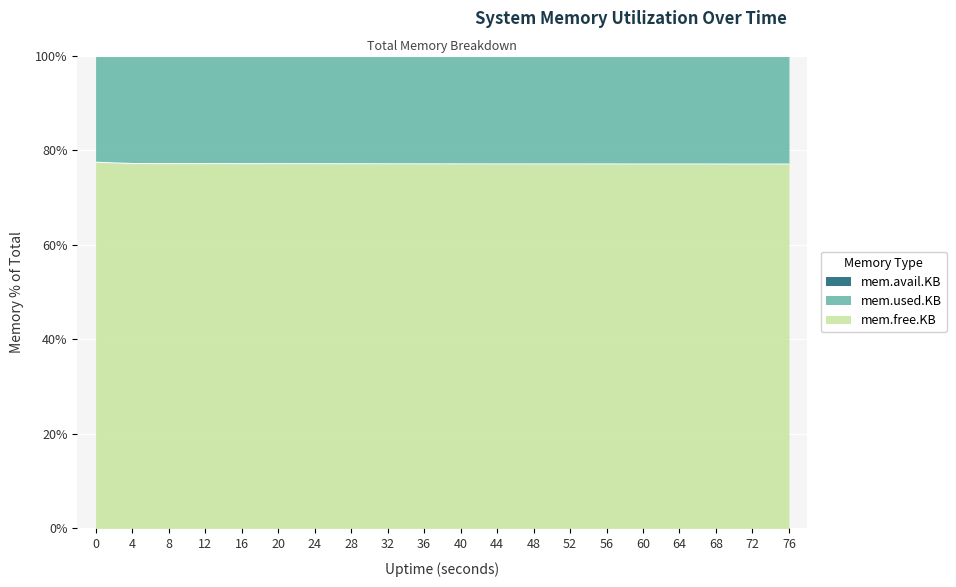

True or false: mem.free.KB and mem.used.KB intersect in this chart.

False